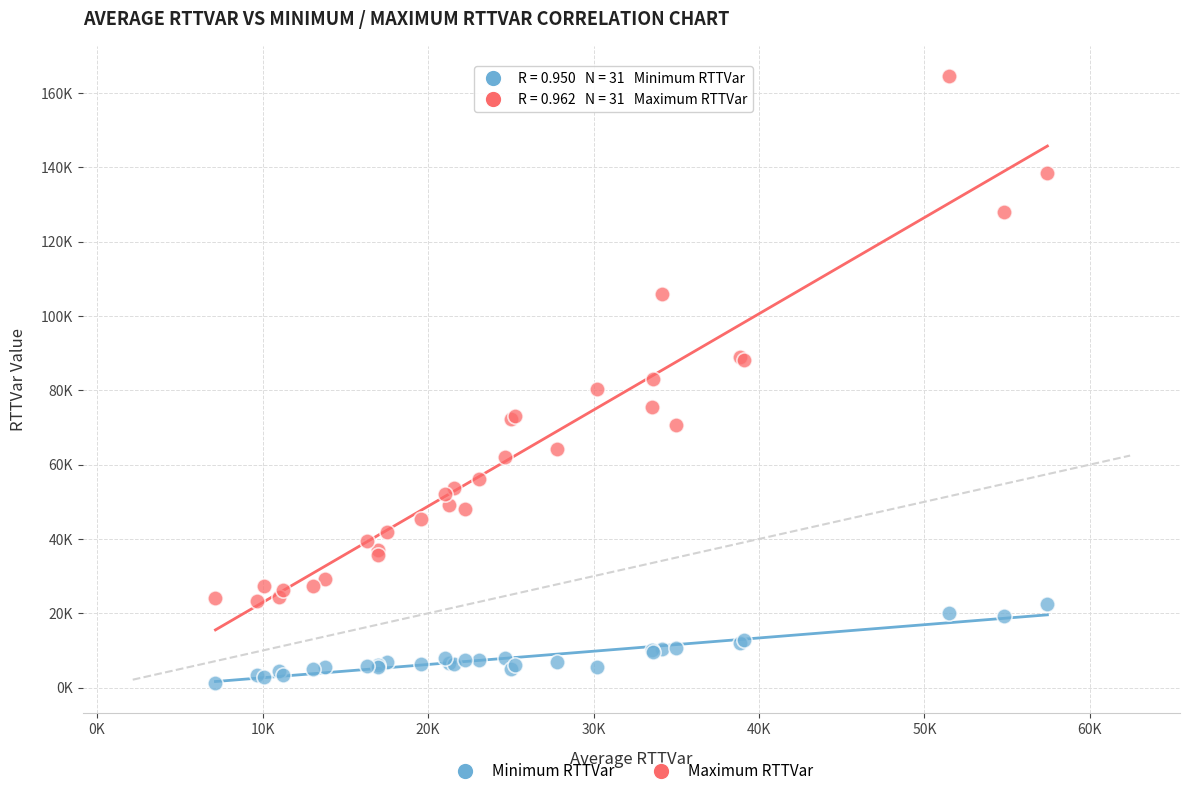

Which series contains the lowest Y value?

Minimum RTTVar